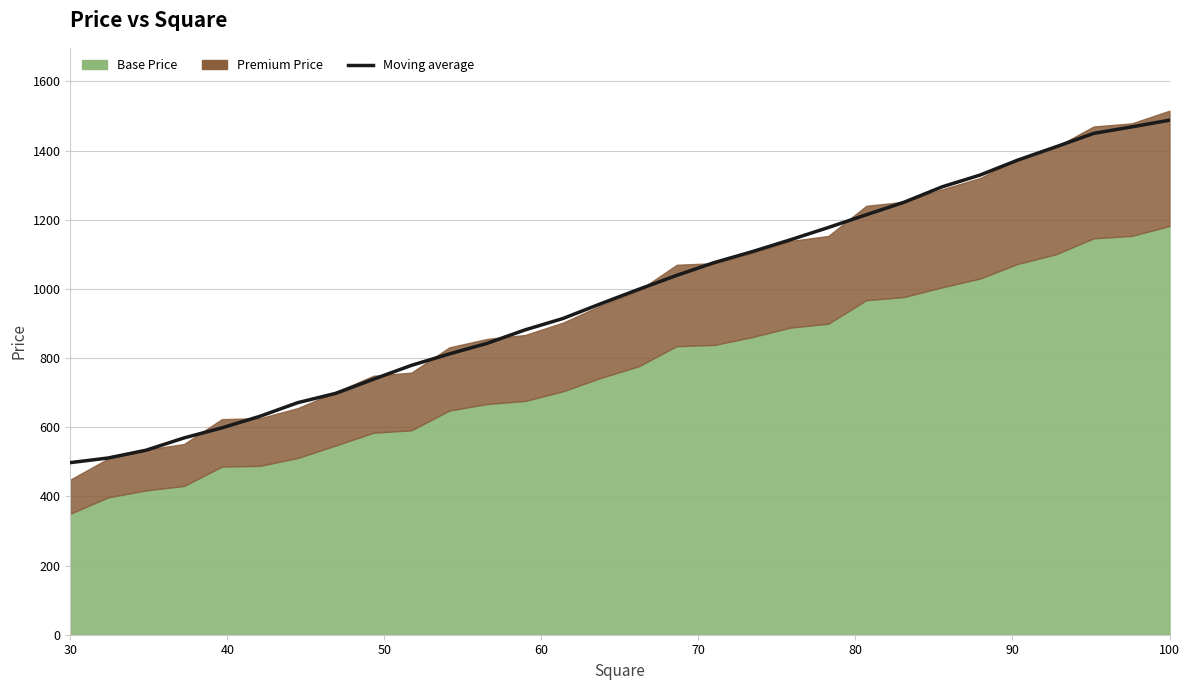

Does the chart display data point markers on the line(s)?

No